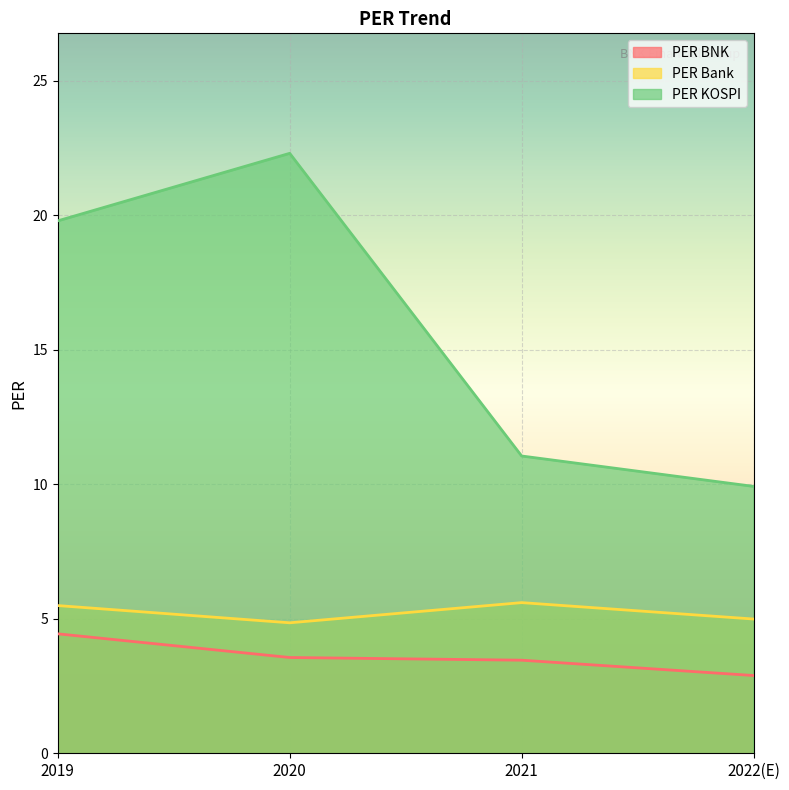

True or false: PER BNK and PER KOSPI intersect in this chart.

False